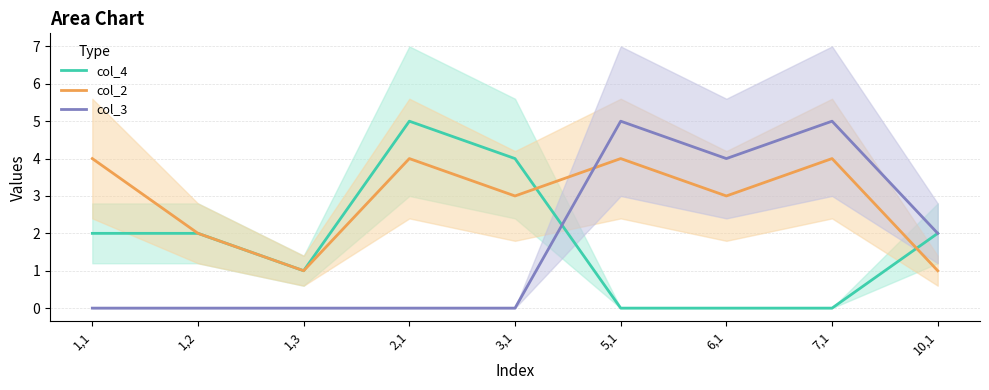

What is the difference between the col_2 values at 3,1 and 2,1?

1